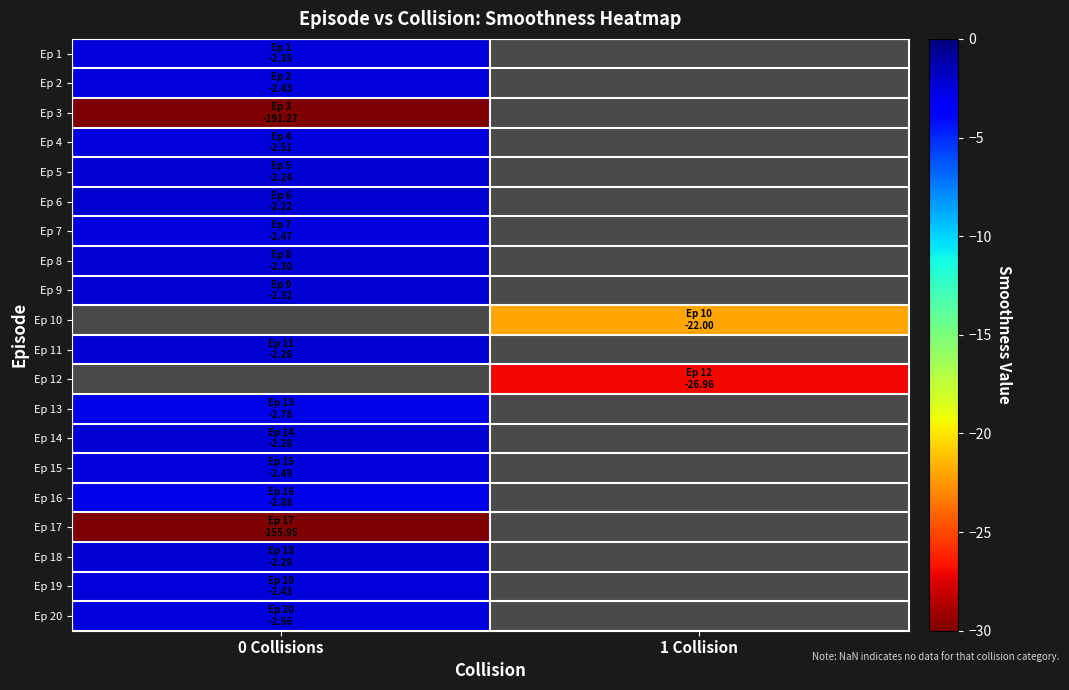

How many categories are shown in the chart?

2